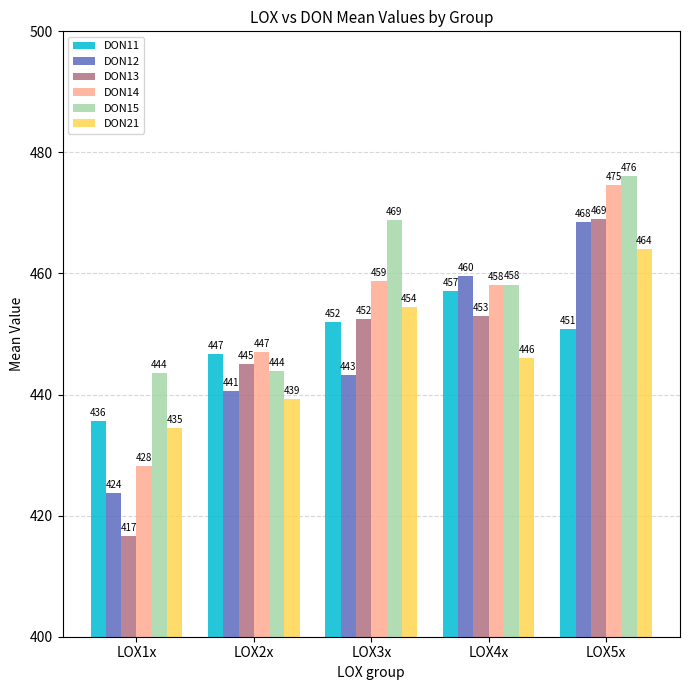

Where does the DON15 series first go above 458?

LOX3x